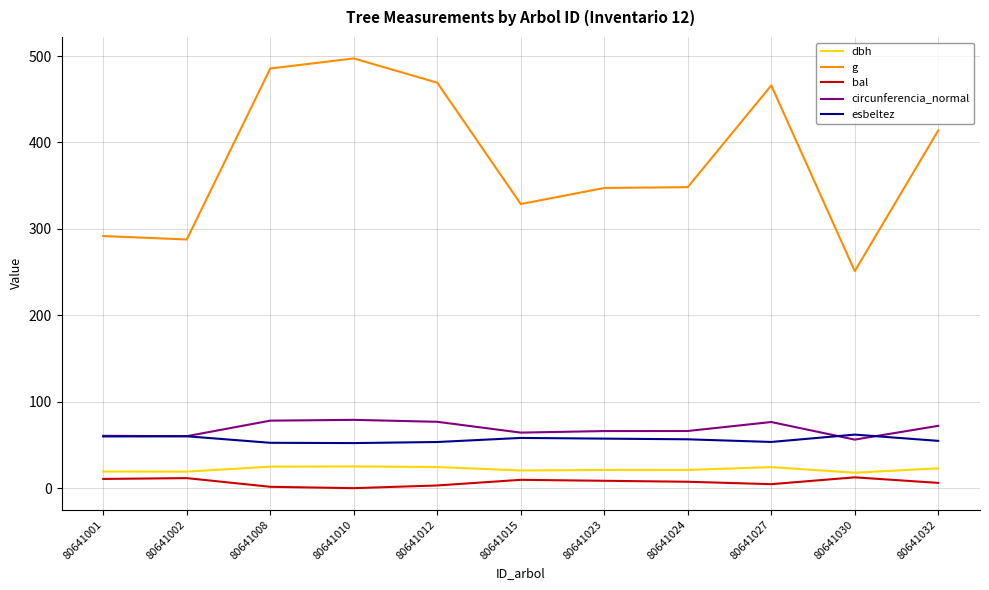

What is the total value across all series at 80641023?

500.3